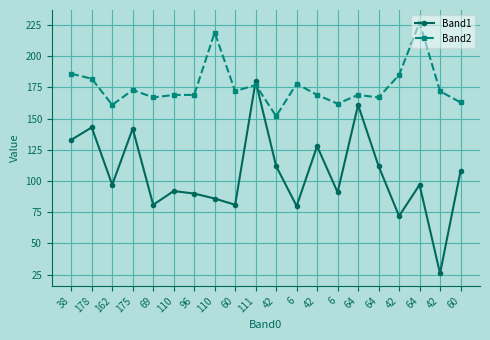

How many lines are shown in the chart?

2